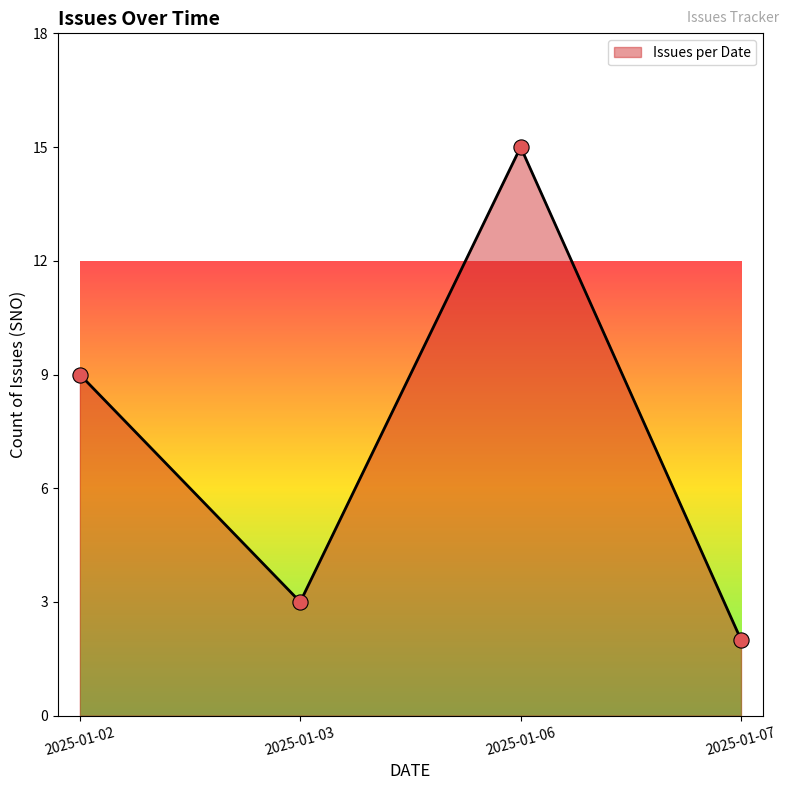

Which has a higher value, 2025-01-07 or 2025-01-03?

2025-01-03